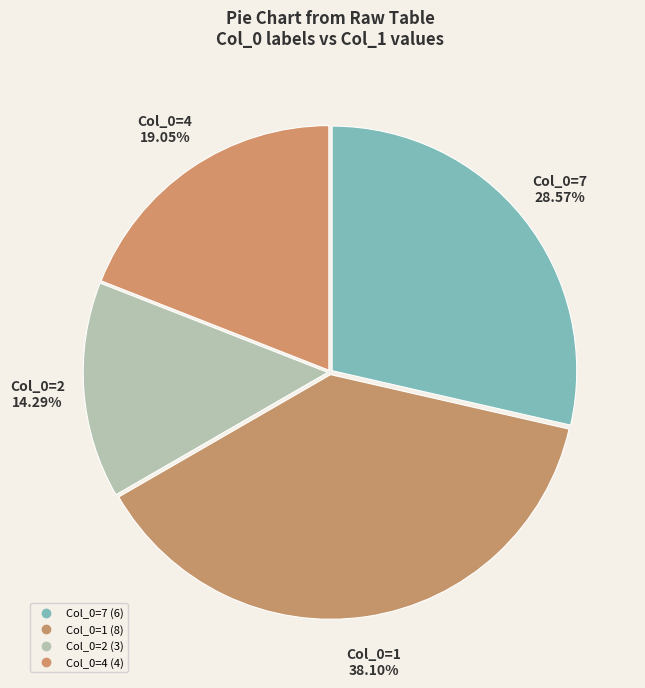

Rank the categories by value from highest to lowest.

1, 7, 4, 2